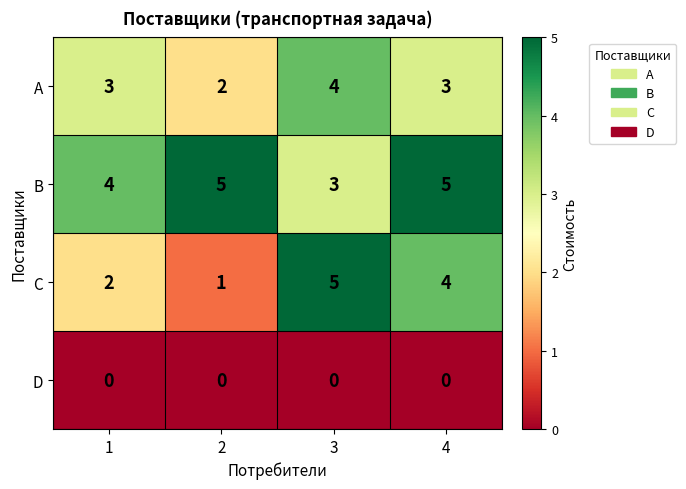

What is the sum of the C values at 3 and 1?

7